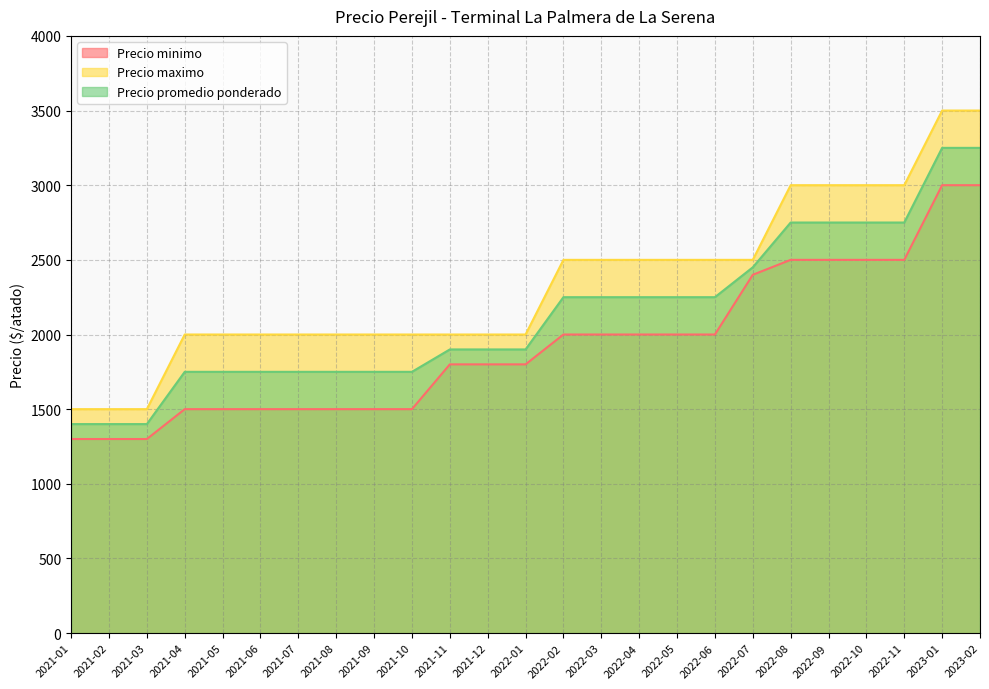

What is the greatest value displayed?

3500